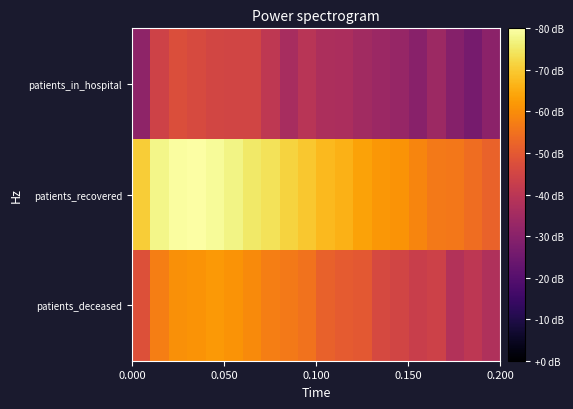

Which series has the largest total across all categories?

patients_recovered